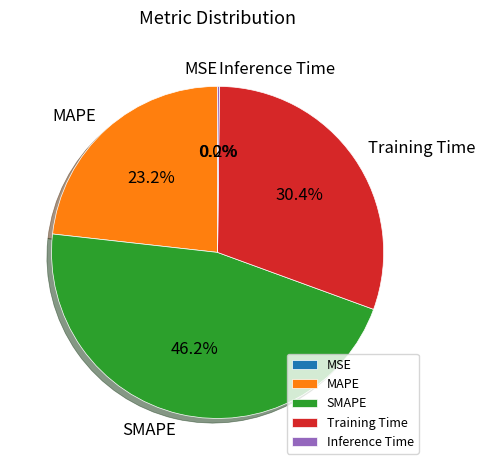

Combined, do SMAPE and MAPE account for over 50%?

Yes